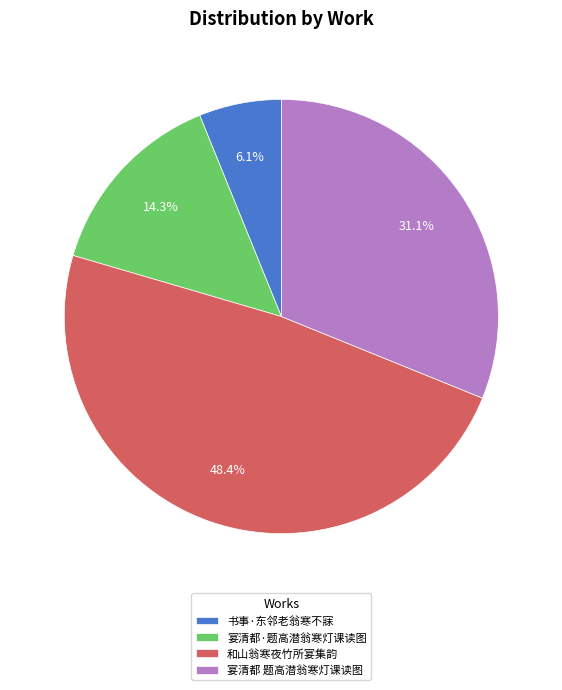

Which slice is the largest?

和山翁寒夜竹所宴集韵